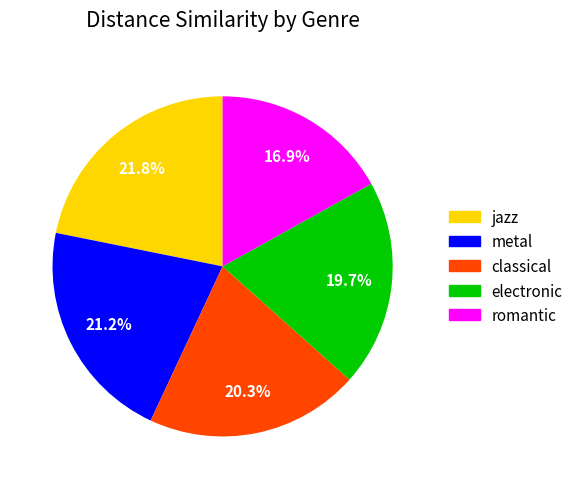

Rank the categories by value from lowest to highest.

romantic, electronic, classical, metal, jazz